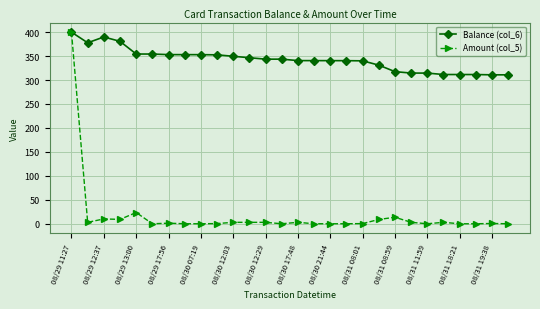

What is the average value of the Balance (col_6) series?

342.4